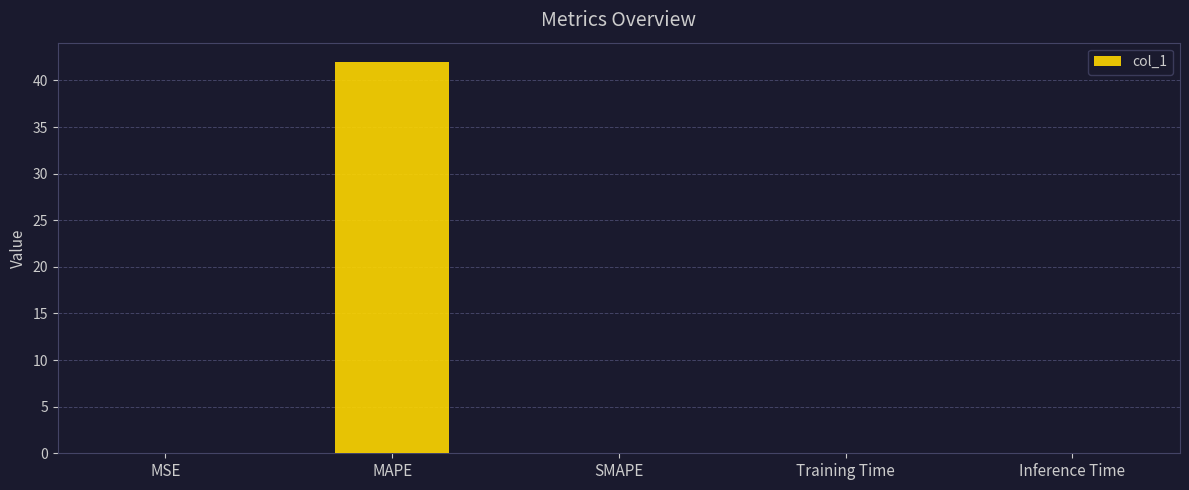

Read the value at MSE.

0.1